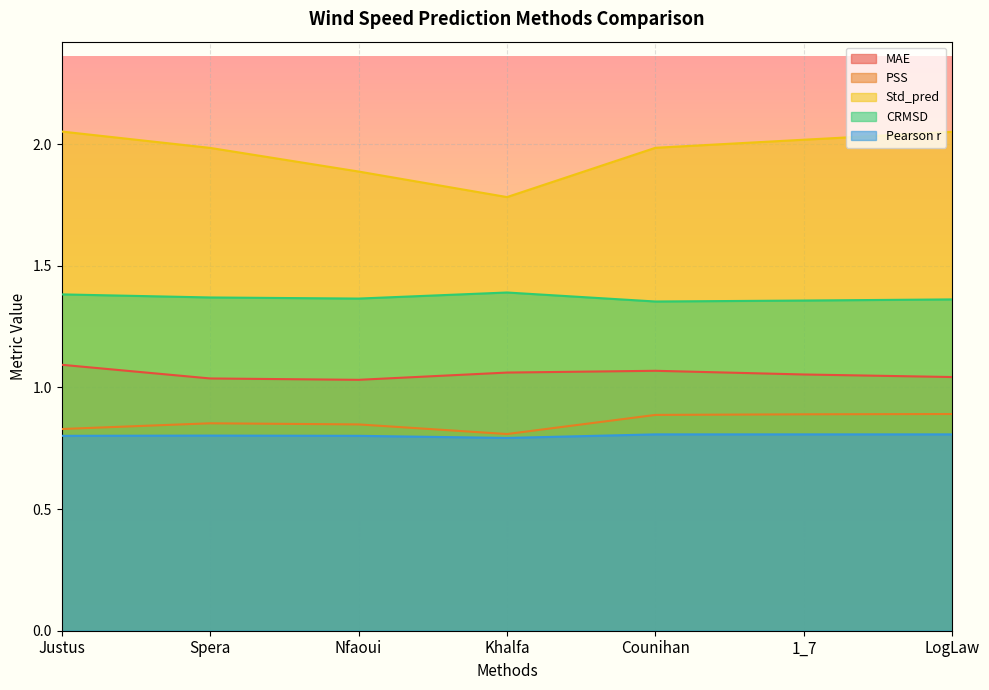

What is the label of the 2nd point from the left?

Spera